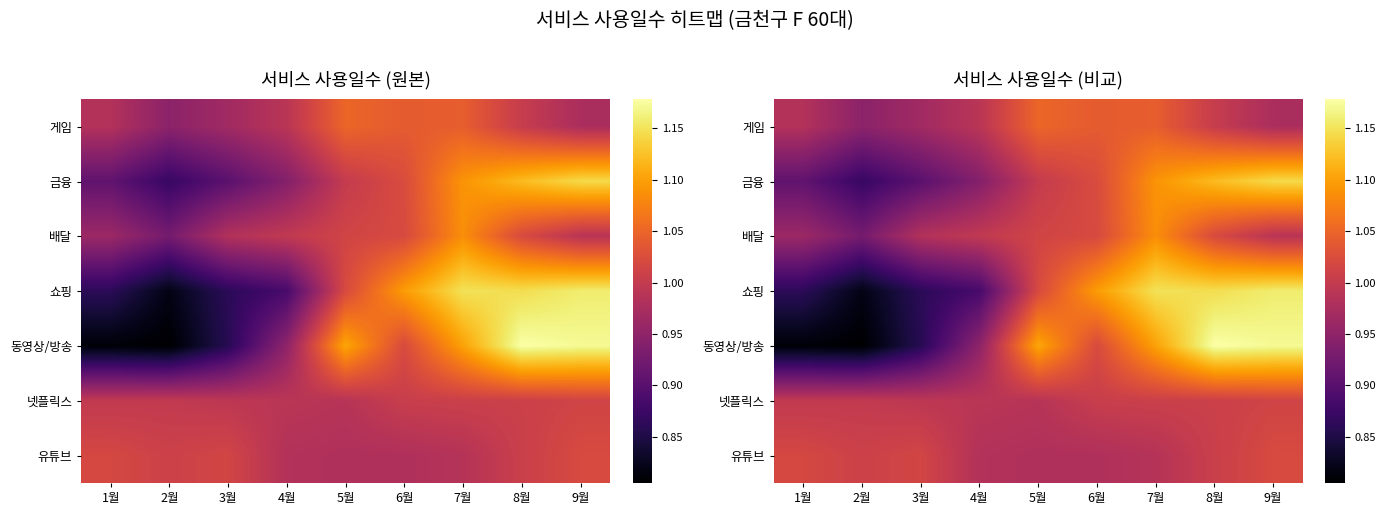

Which label corresponds to the largest value in the chart?

8월